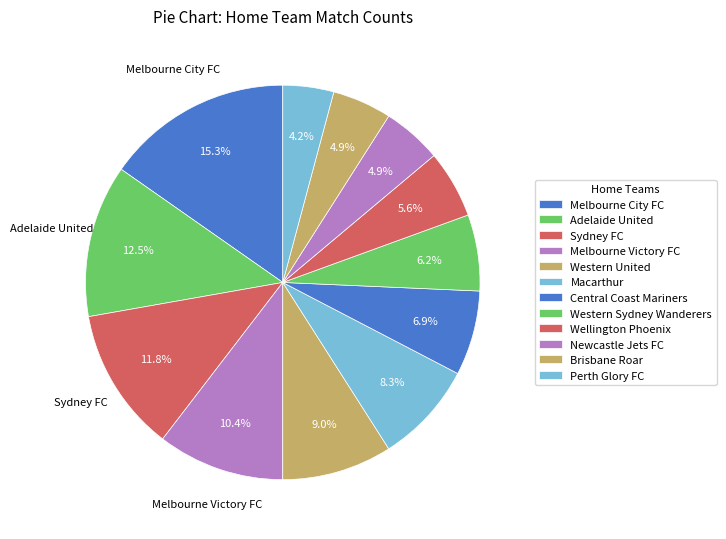

Is there any slice that represents more than half of the pie?

No